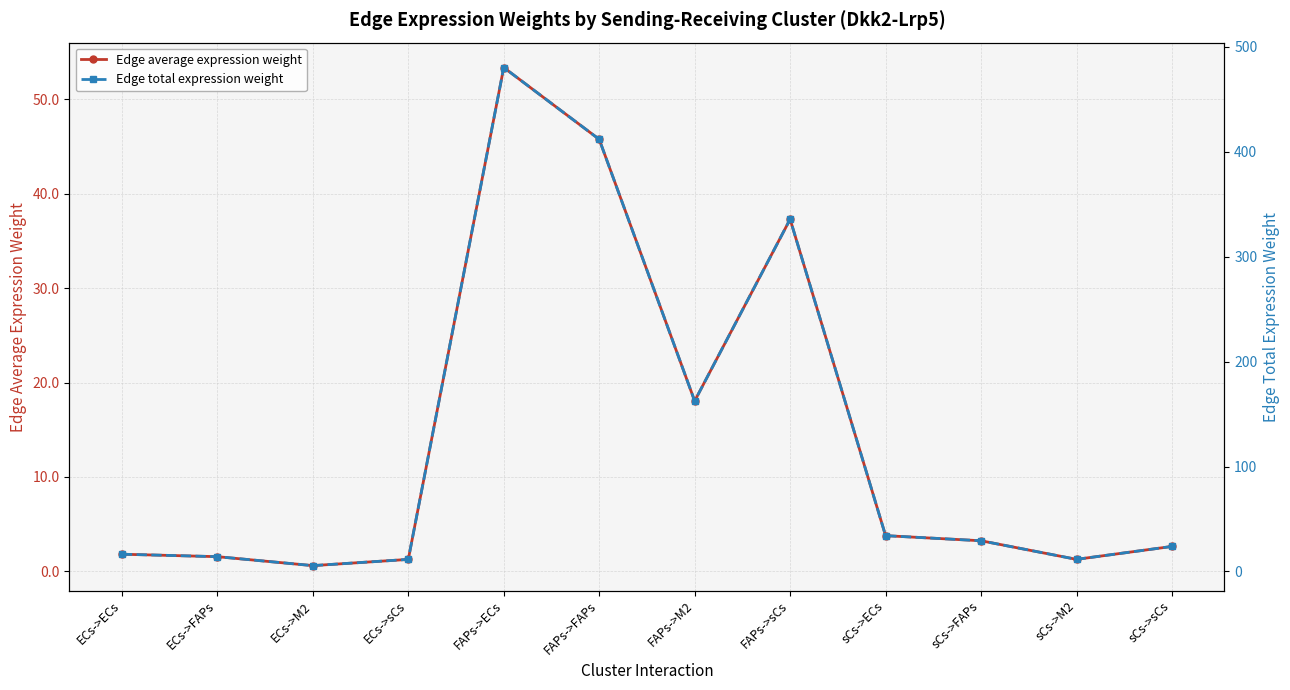

What is the spread (max minus min) of values at sCs->ECs?

30.3